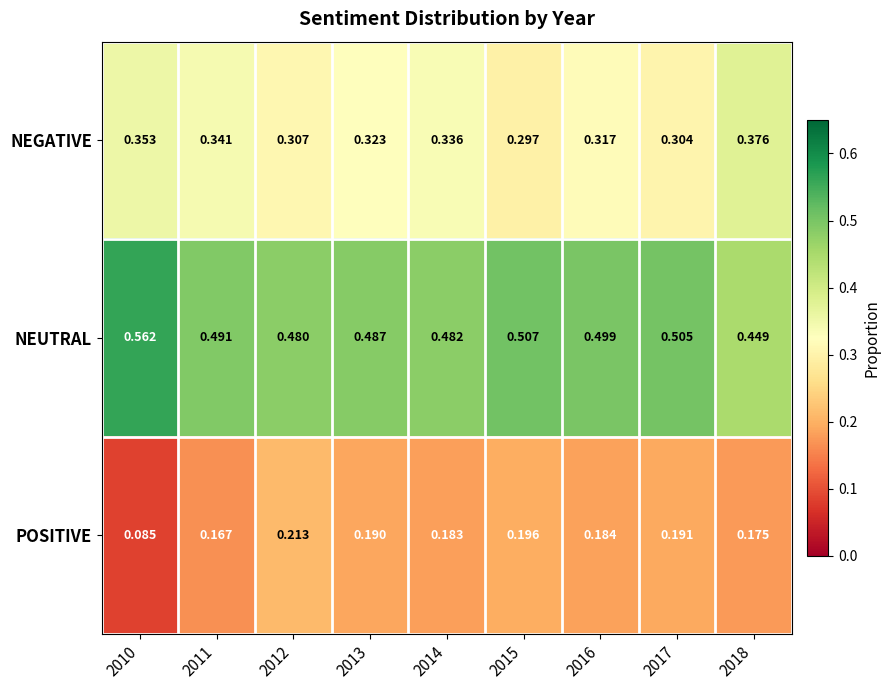

What is the total value across all series at 2012?

1.0